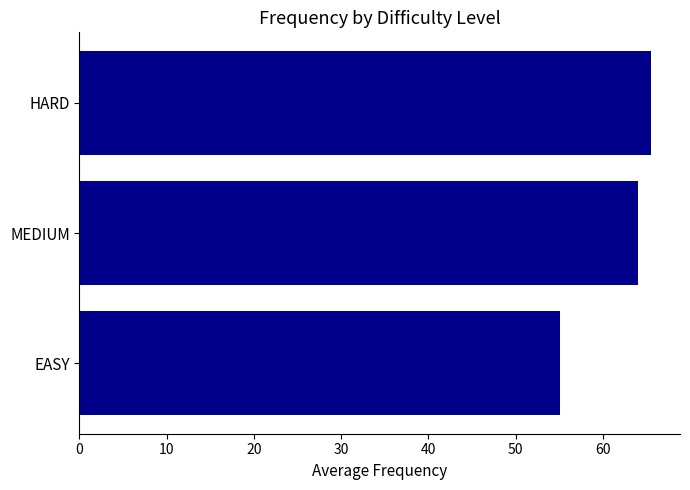

Does the chart contain any negative values?

No